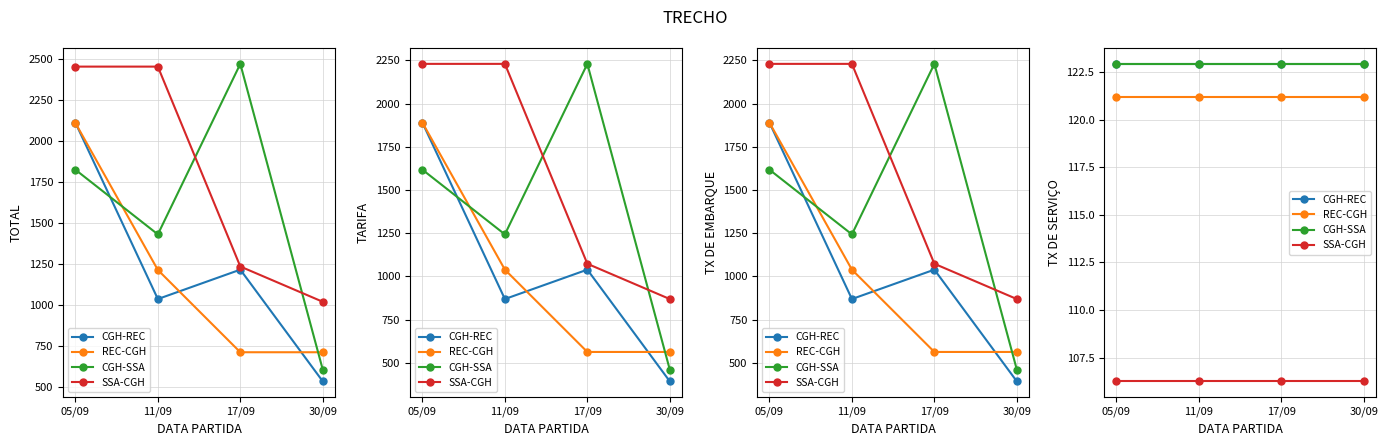

What is the sum of all CGH-SSA values?

491.7